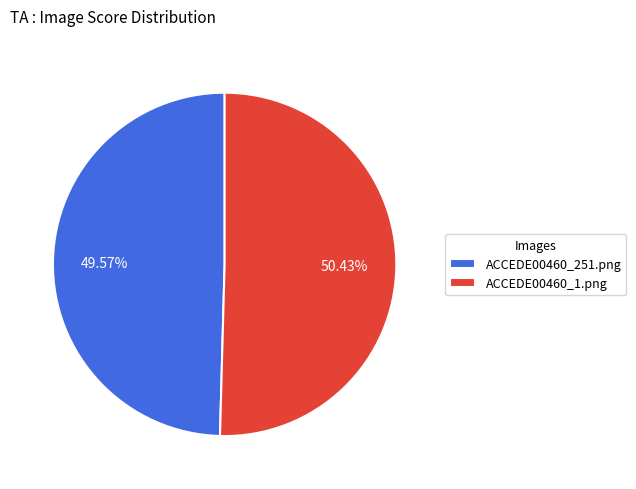

What is the smallest slice in the pie chart?

ACCEDE00460_251.png